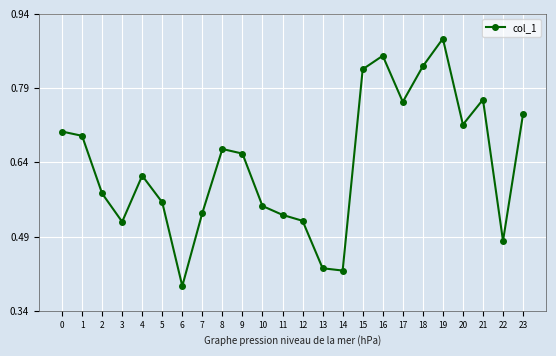

How many points are lower than both their immediate neighbors (excluding endpoints)?

6